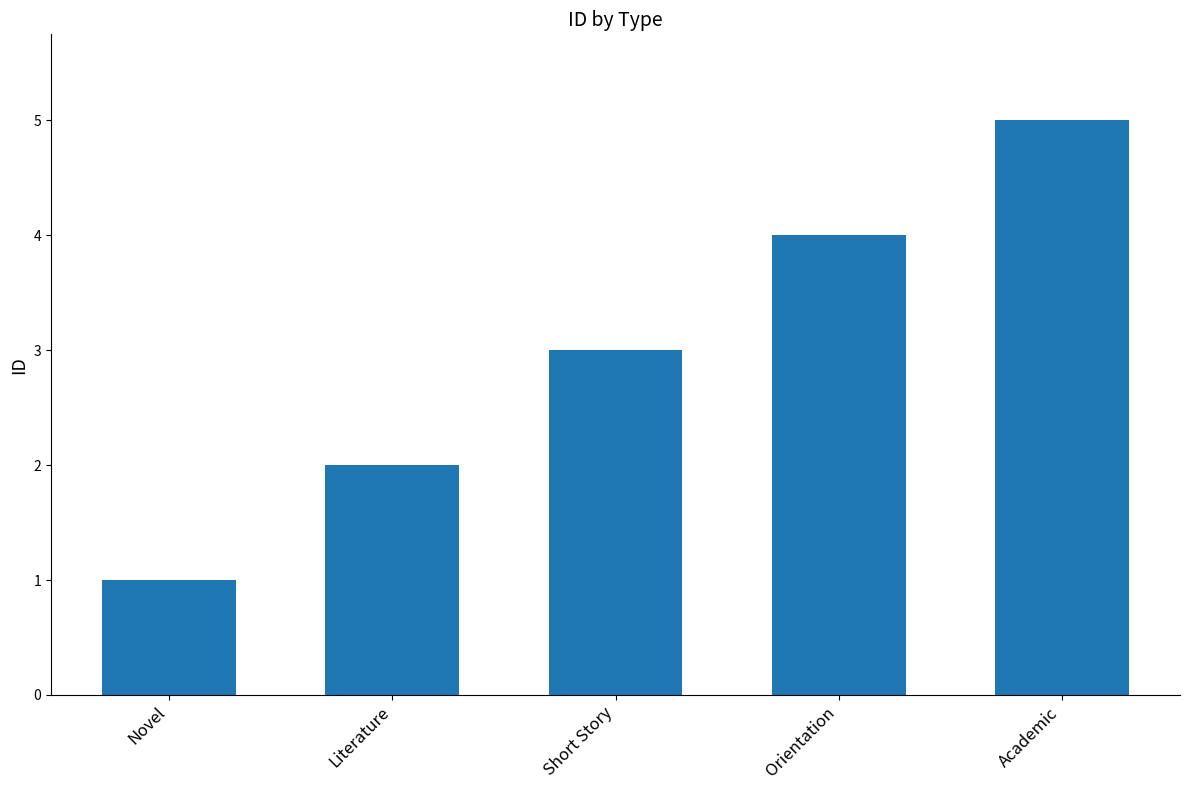

The chart shows a value of 4 at Orientation. True or false?

True